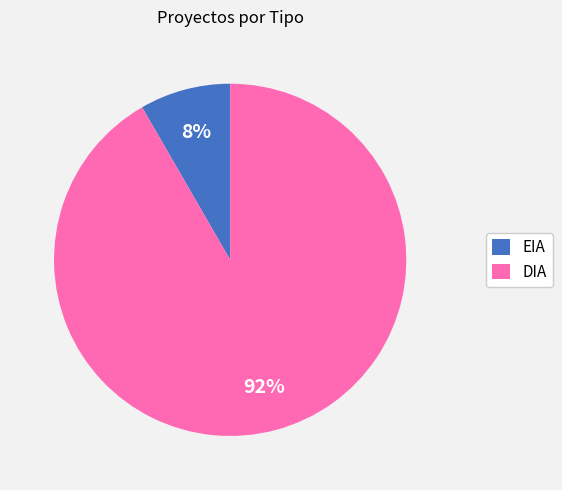

To the nearest percent, what is the average slice percentage?

50%